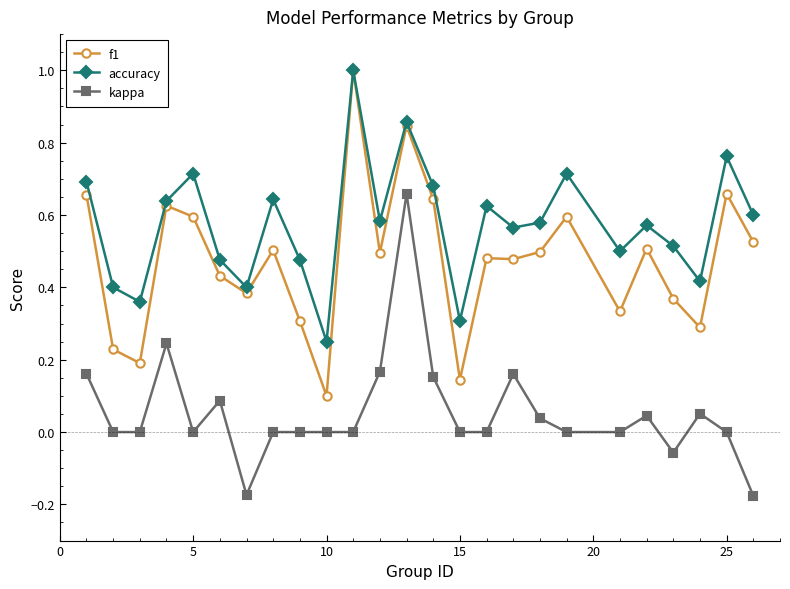

List the series in order of their overall mean, highest first.

accuracy, f1, kappa